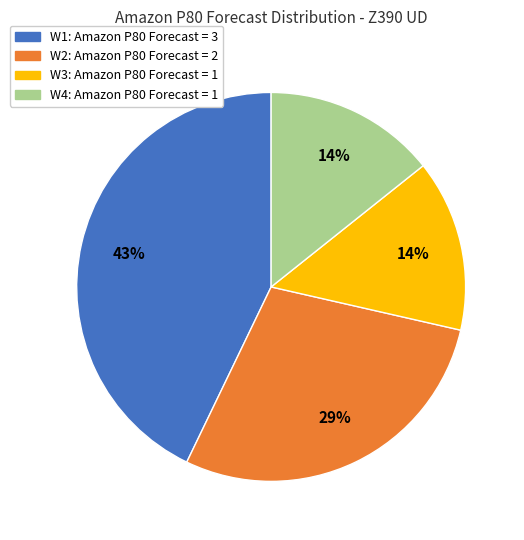

Is the sum of W3: Amazon P80 Forecast = 1 and W1: Amazon P80 Forecast = 3 greater than half?

Yes